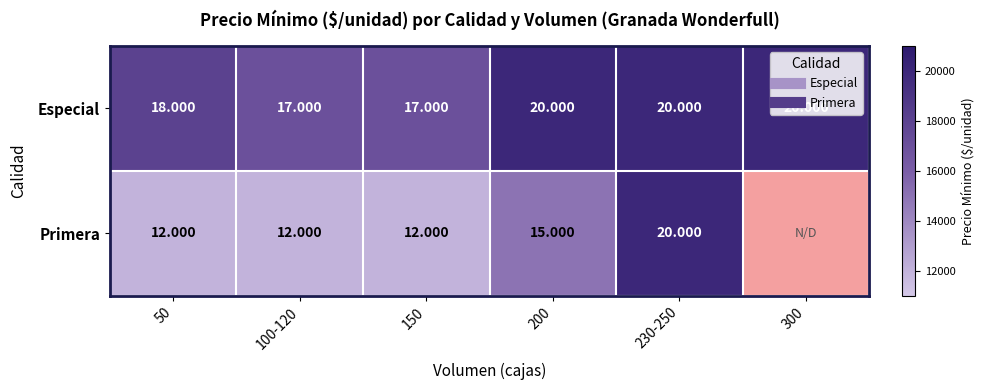

Is it true that Especial equals 18000.0 at 50?

True